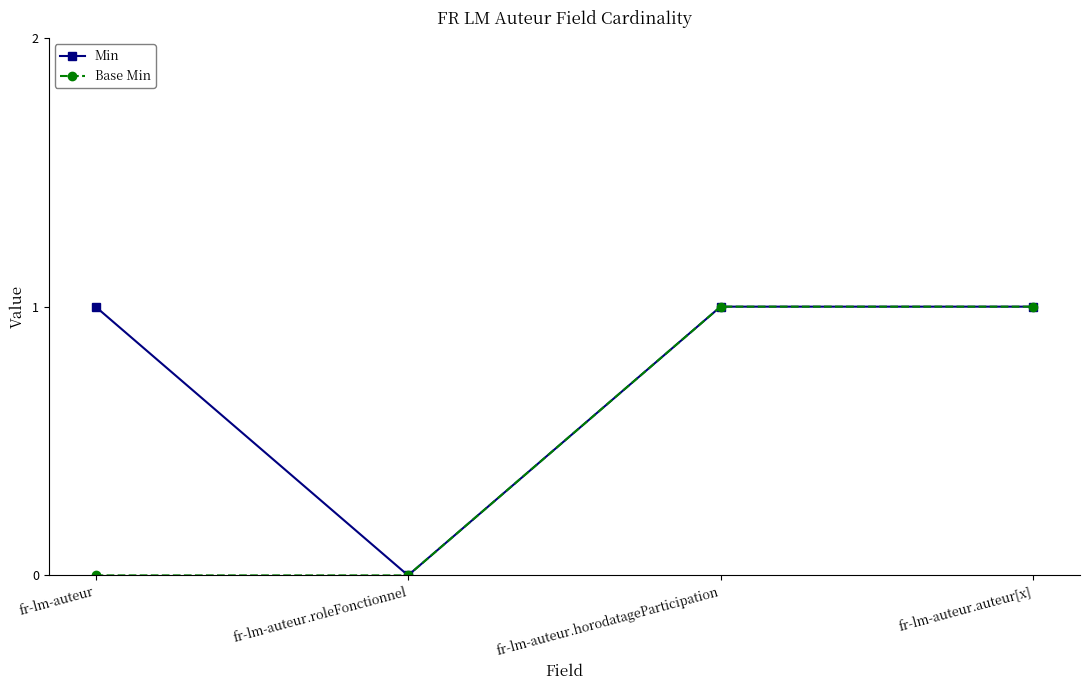

Is it true that Min equals 0 at fr-lm-auteur.roleFonctionnel?

True